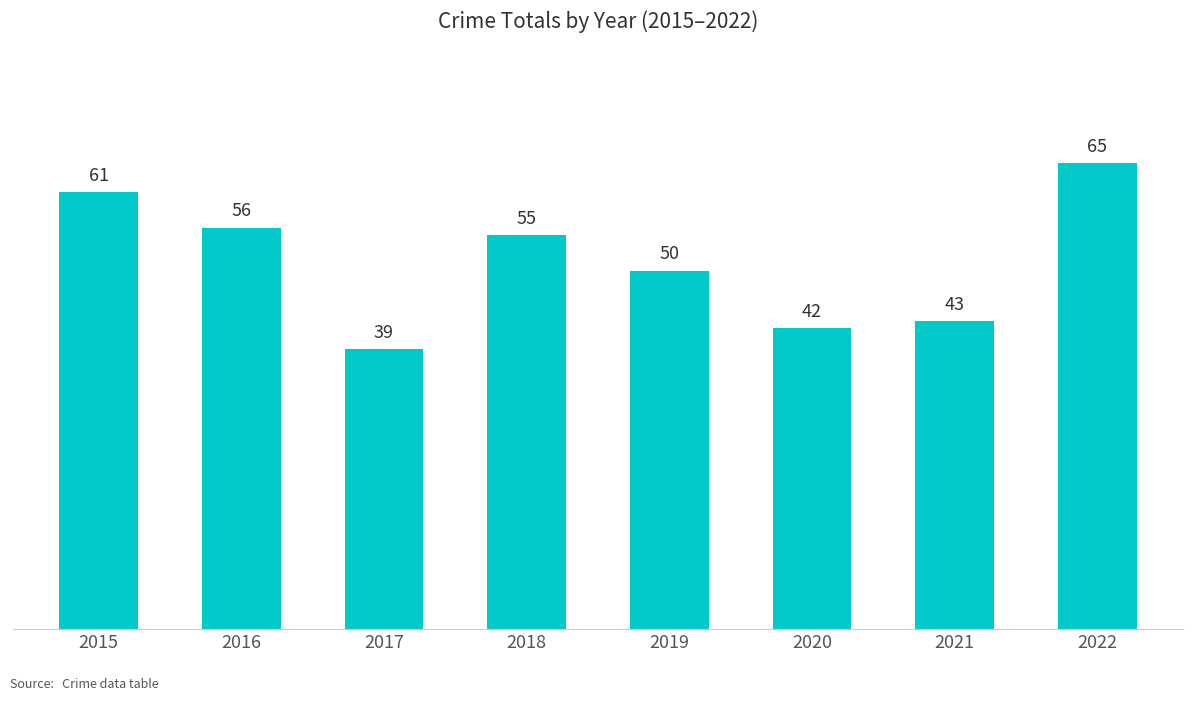

What is the approximate value at 2016, to the nearest 5?

55